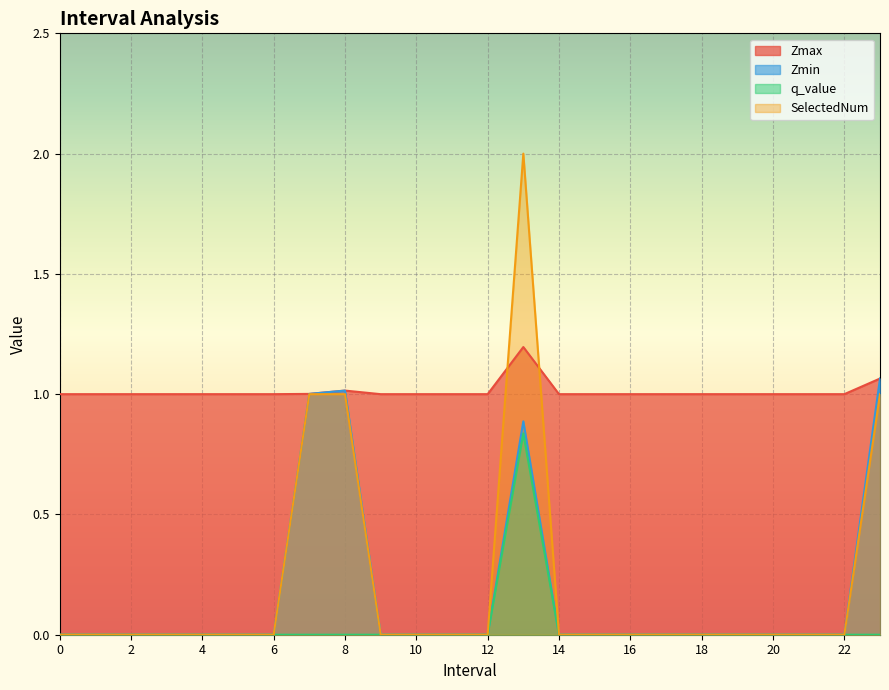

True or false: Zmax and Zmin cross at least once.

False